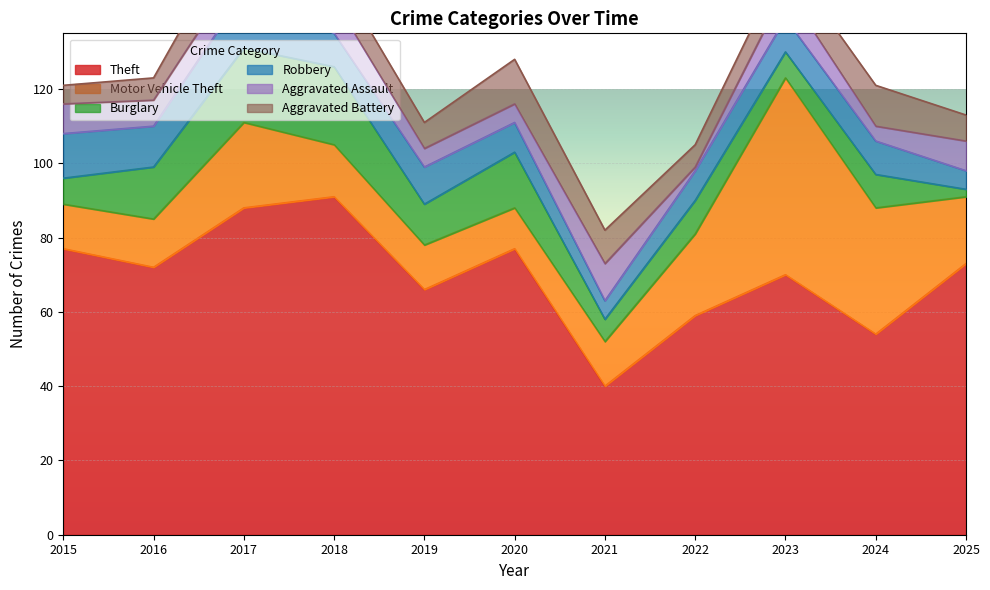

At how many categories does at least one series exceed 56?

9